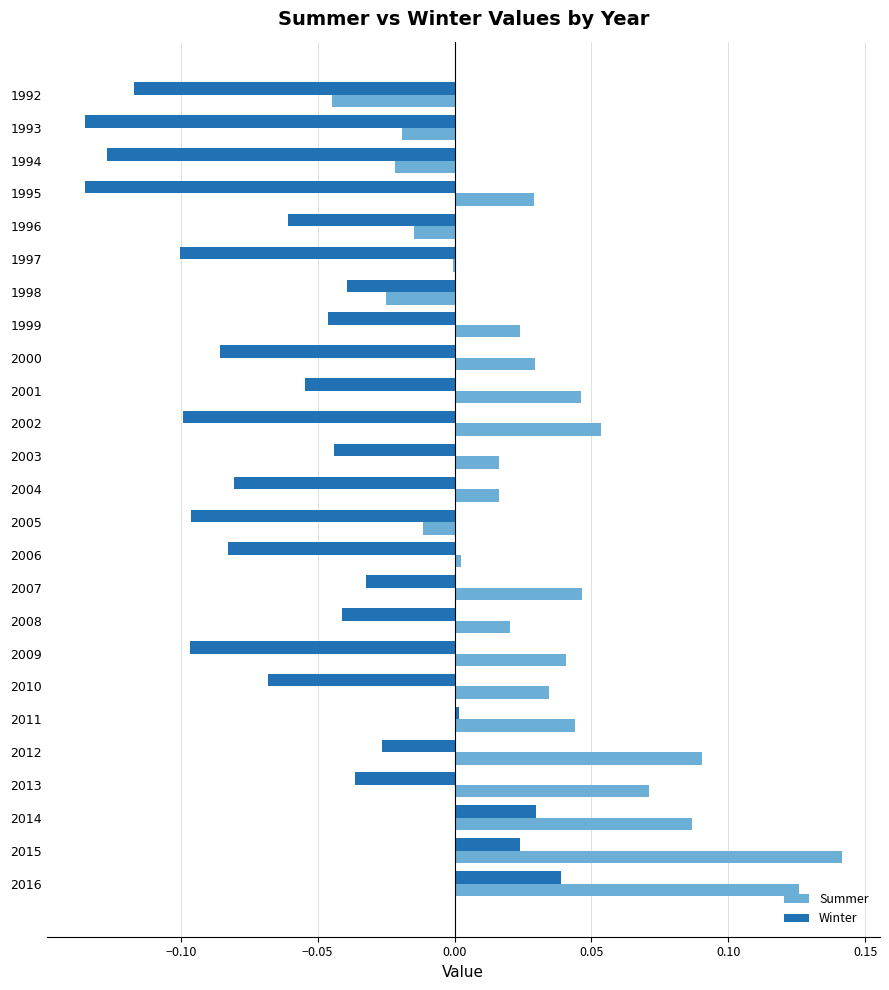

What are all the series names shown in the legend?

Summer, Winter